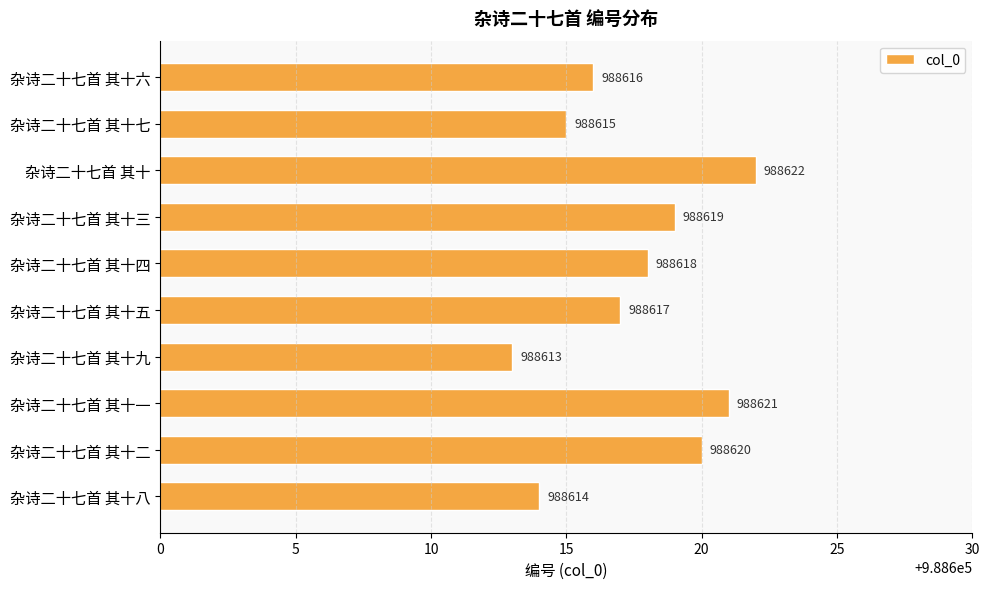

How many bars are there in total?

10